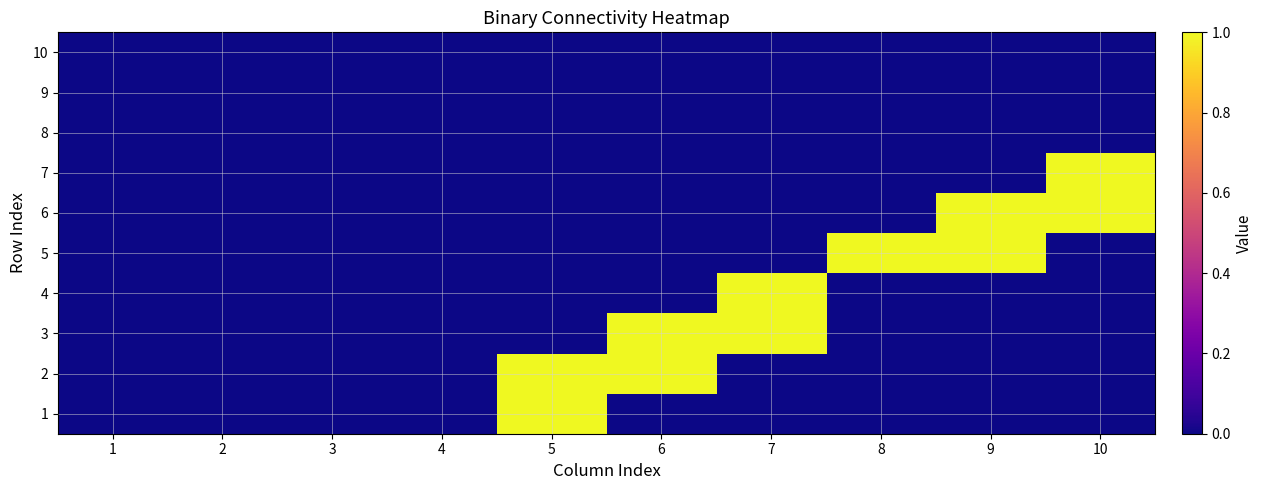

Between 2 and 5, which is larger?

5